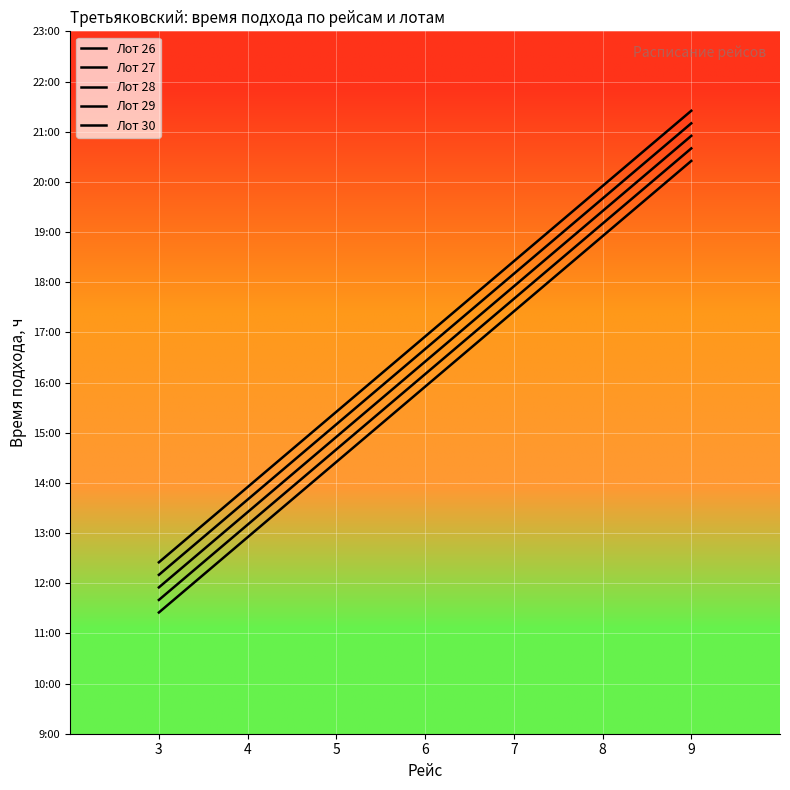

What is the value of the Лот 26 point at the 2nd from the left?

12.9